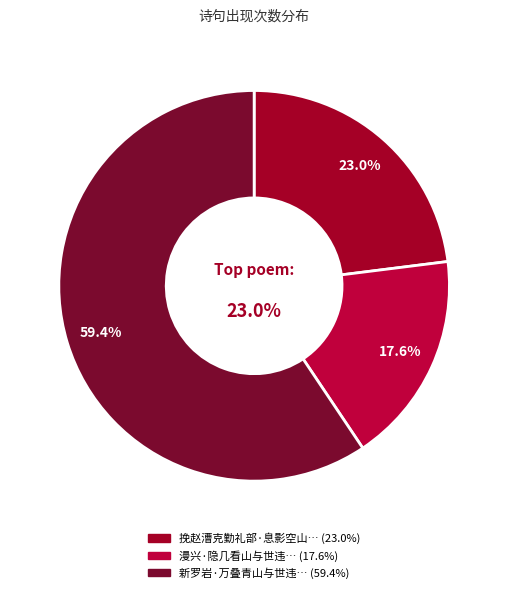

What percentage is the 新罗岩·万叠青山与世违 slice, to the nearest percent?

59%